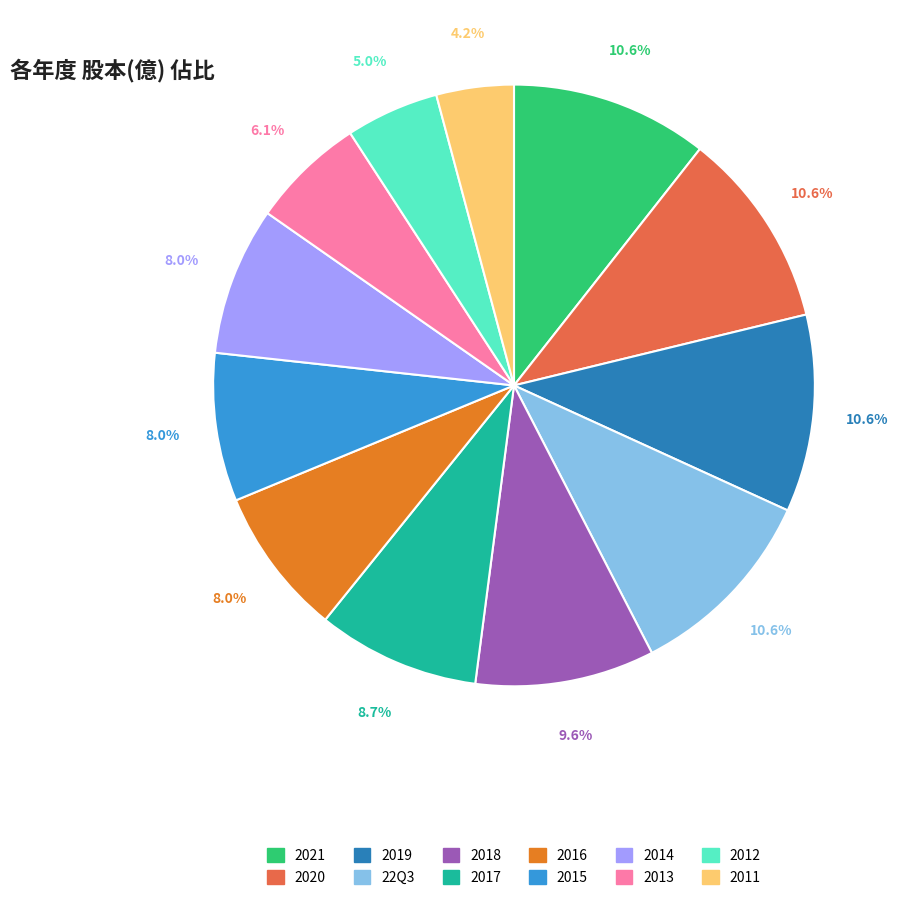

How much of the chart is everything except 2011?

95.8%